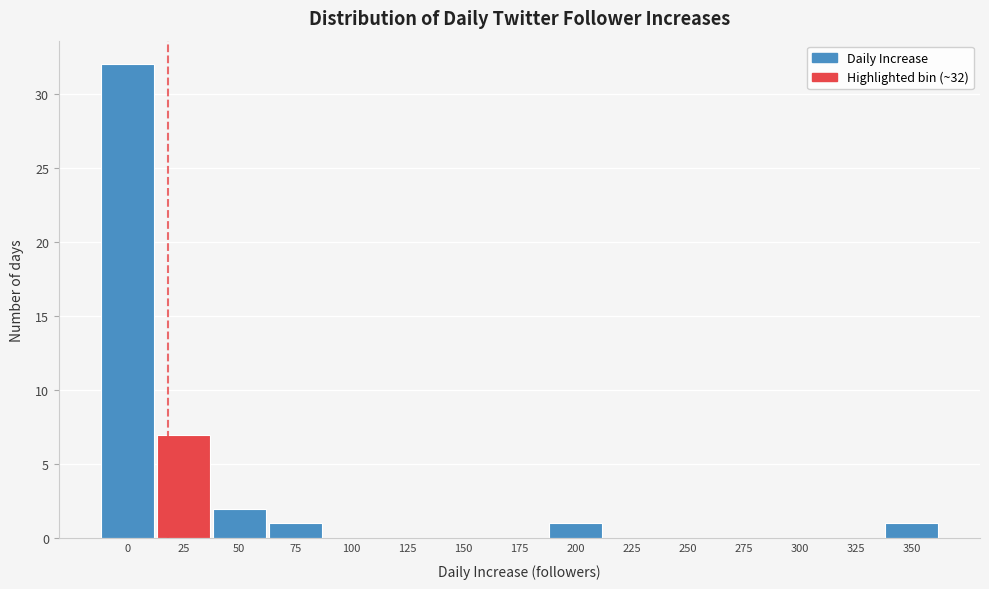

Reading right to left, transcribe all the data shown in this chart.

350=1	325=0	300=0	275=0	250=0	225=0	200=1	175=0	150=0	125=0	100=0	75=1	50=2	25=7	0=32